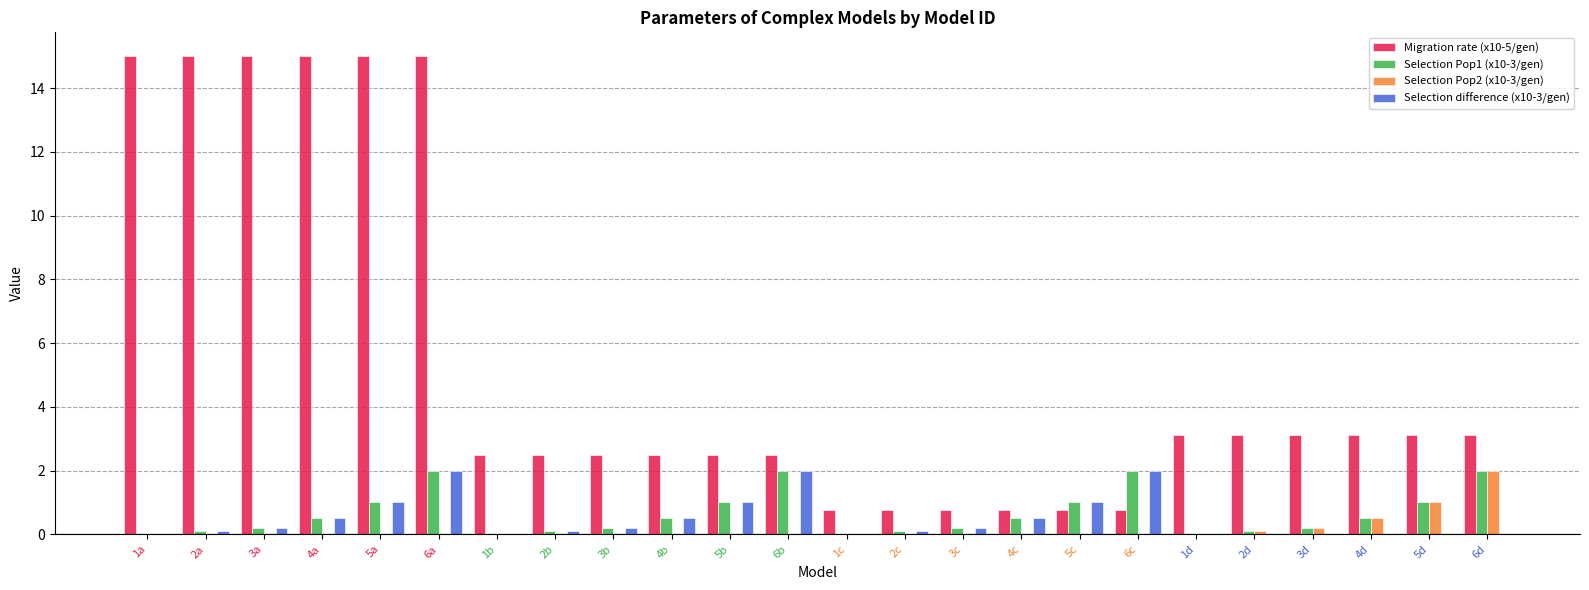

Reading left to right, list all the values displayed in this chart.

Migration rate (x10-5/gen): 1a=15.0	2a=15.0	3a=15.0	4a=15.0	5a=15.0	6a=15.0	1b=2.5	2b=2.5	3b=2.5	4b=2.5	5b=2.5	6b=2.5	1c=0.8	2c=0.8	3c=0.8	4c=0.8	5c=0.8	6c=0.8	1d=3.1	2d=3.1	3d=3.1	4d=3.1	5d=3.1	6d=3.1
Selection Pop1 (x10-3/gen): 1a=0.0	2a=0.1	3a=0.2	4a=0.5	5a=1.0	6a=2.0	1b=0.0	2b=0.1	3b=0.2	4b=0.5	5b=1.0	6b=2.0	1c=0.0	2c=0.1	3c=0.2	4c=0.5	5c=1.0	6c=2.0	1d=0.0	2d=0.1	3d=0.2	4d=0.5	5d=1.0	6d=2.0
Selection Pop2 (x10-3/gen): 1a=0.0	2a=0.0	3a=0.0	4a=0.0	5a=0.0	6a=0.0	1b=0.0	2b=0.0	3b=0.0	4b=0.0	5b=0.0	6b=0.0	1c=0.0	2c=0.0	3c=0.0	4c=0.0	5c=0.0	6c=0.0	1d=0.0	2d=0.1	3d=0.2	4d=0.5	5d=1.0	6d=2.0
Selection difference (x10-3/gen): 1a=0.0	2a=0.1	3a=0.2	4a=0.5	5a=1.0	6a=2.0	1b=0.0	2b=0.1	3b=0.2	4b=0.5	5b=1.0	6b=2.0	1c=0.0	2c=0.1	3c=0.2	4c=0.5	5c=1.0	6c=2.0	1d=0.0	2d=0.0	3d=0.0	4d=0.0	5d=0.0	6d=0.0